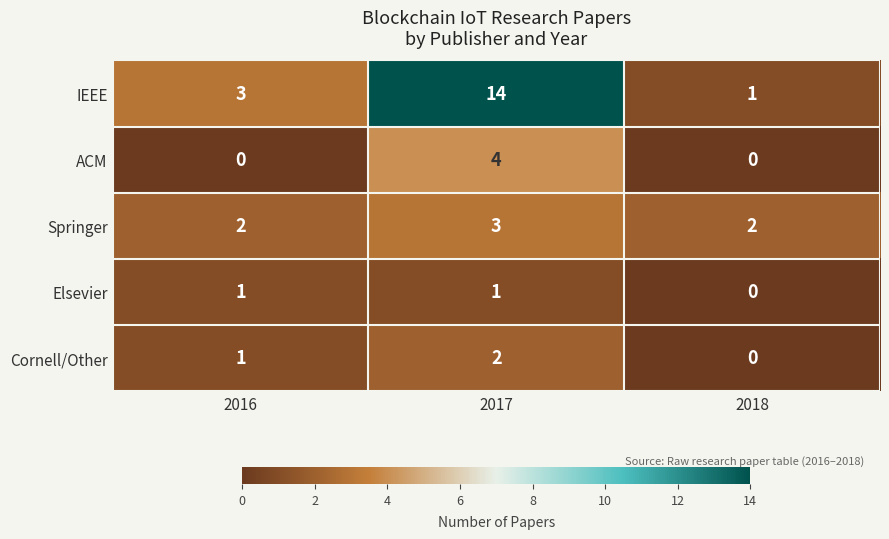

List the series in order of their peak value, highest first.

IEEE, ACM, Springer, Cornell/Other, Elsevier